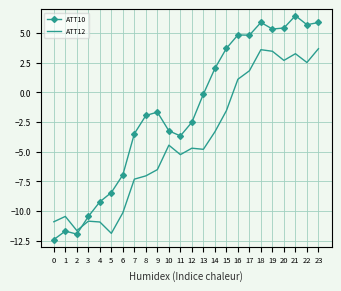

What is the difference between the second highest and second lowest values in the ATT10 series?

17.8